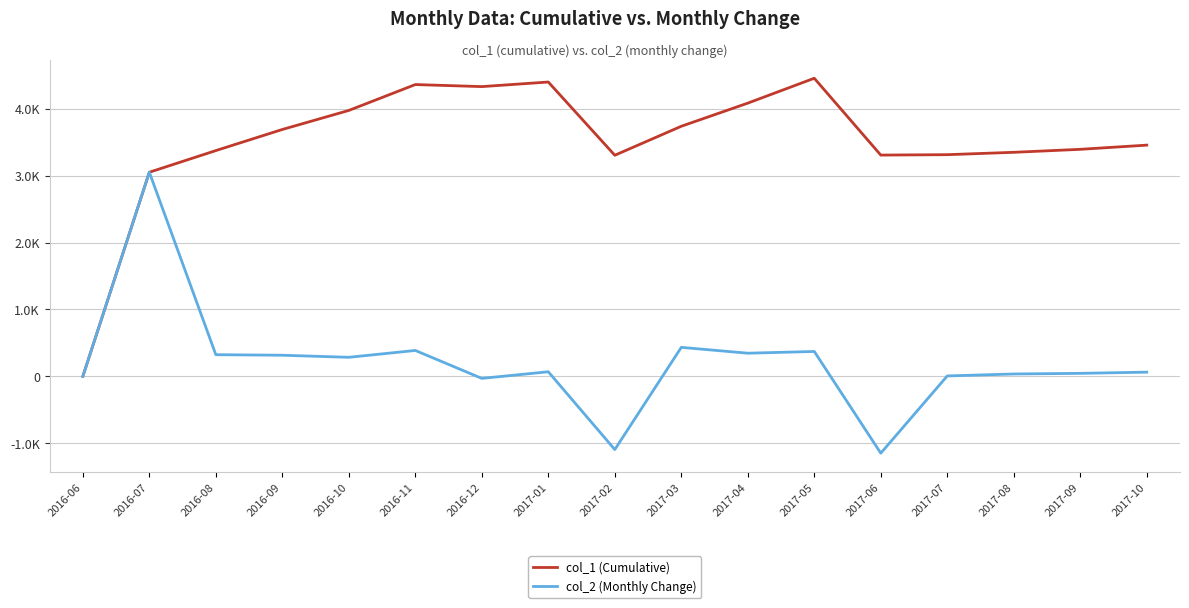

What are all the series names shown in the legend?

col_1 (Cumulative), col_2 (Monthly Change)